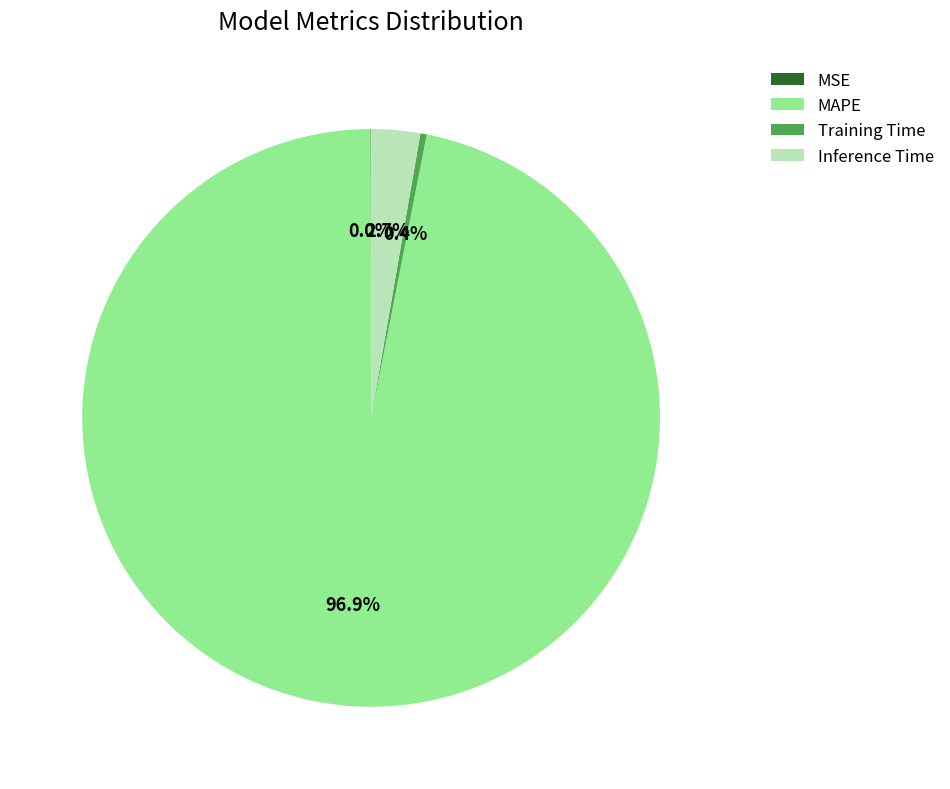

What is the largest slice in the pie chart?

MAPE